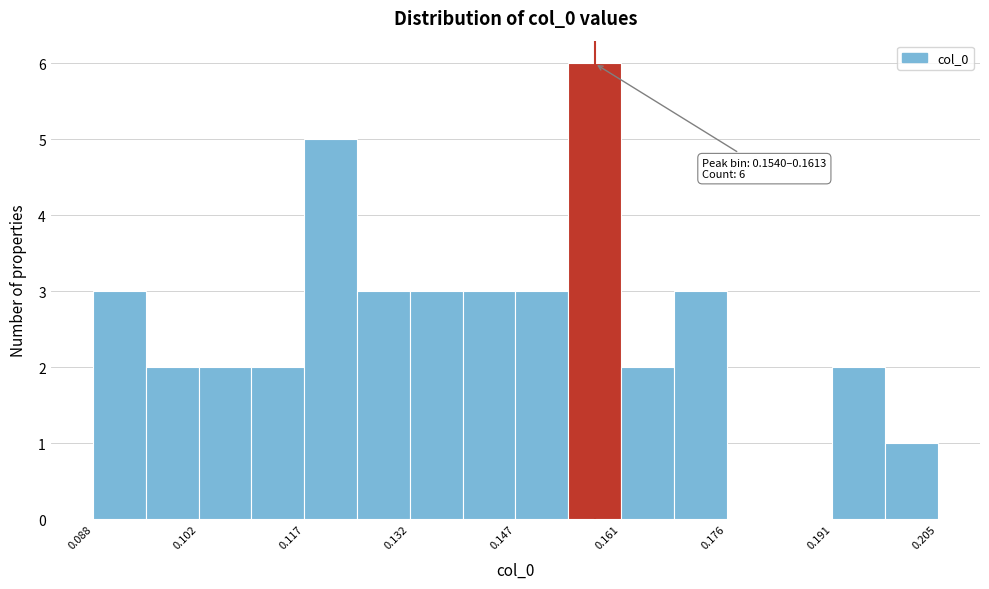

Around what value on the x-axis is the tallest bar? Give the approximate position of its centre, as read against the axis.

0.158